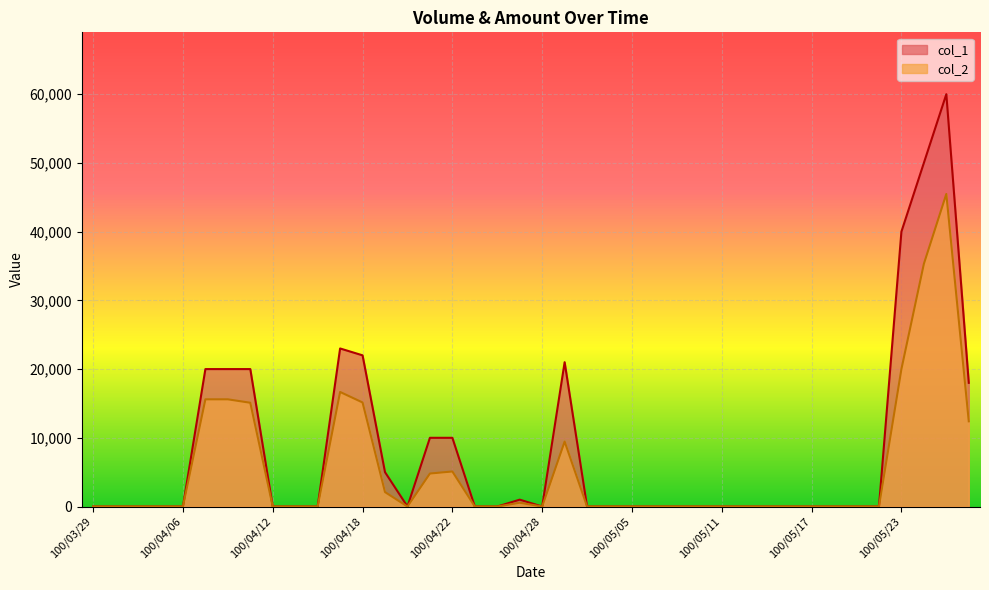

Is the value of col_1 at 100/05/17 greater than the value of col_2 at 100/05/16?

No